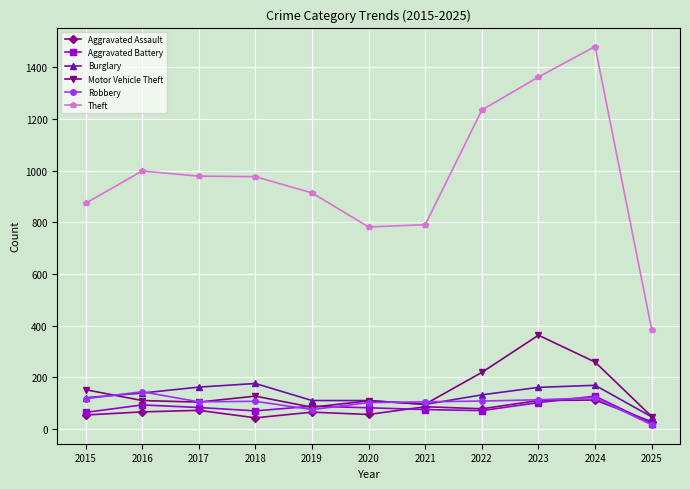

What is the approximate value of Burglary at 2024, to the nearest 5?

170